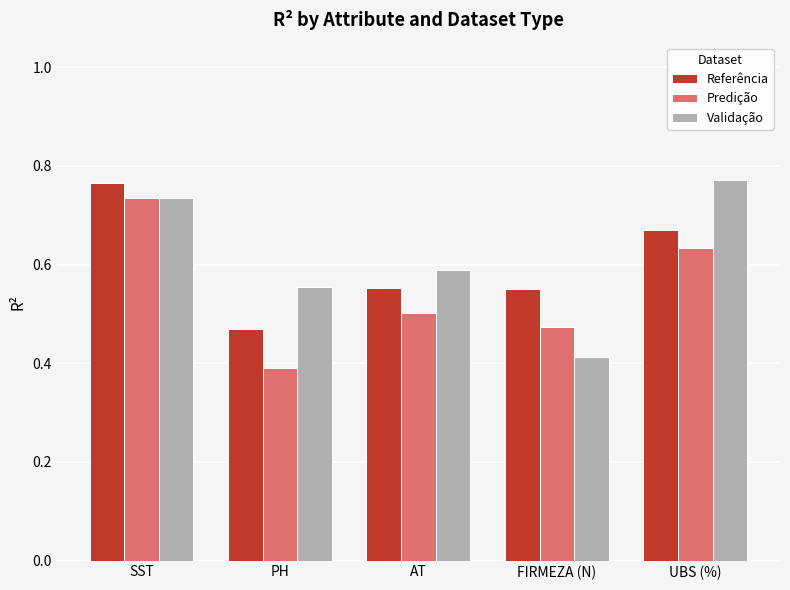

List the labels in order of Predição value, largest first.

SST, UBS (%), AT, FIRMEZA (N), PH